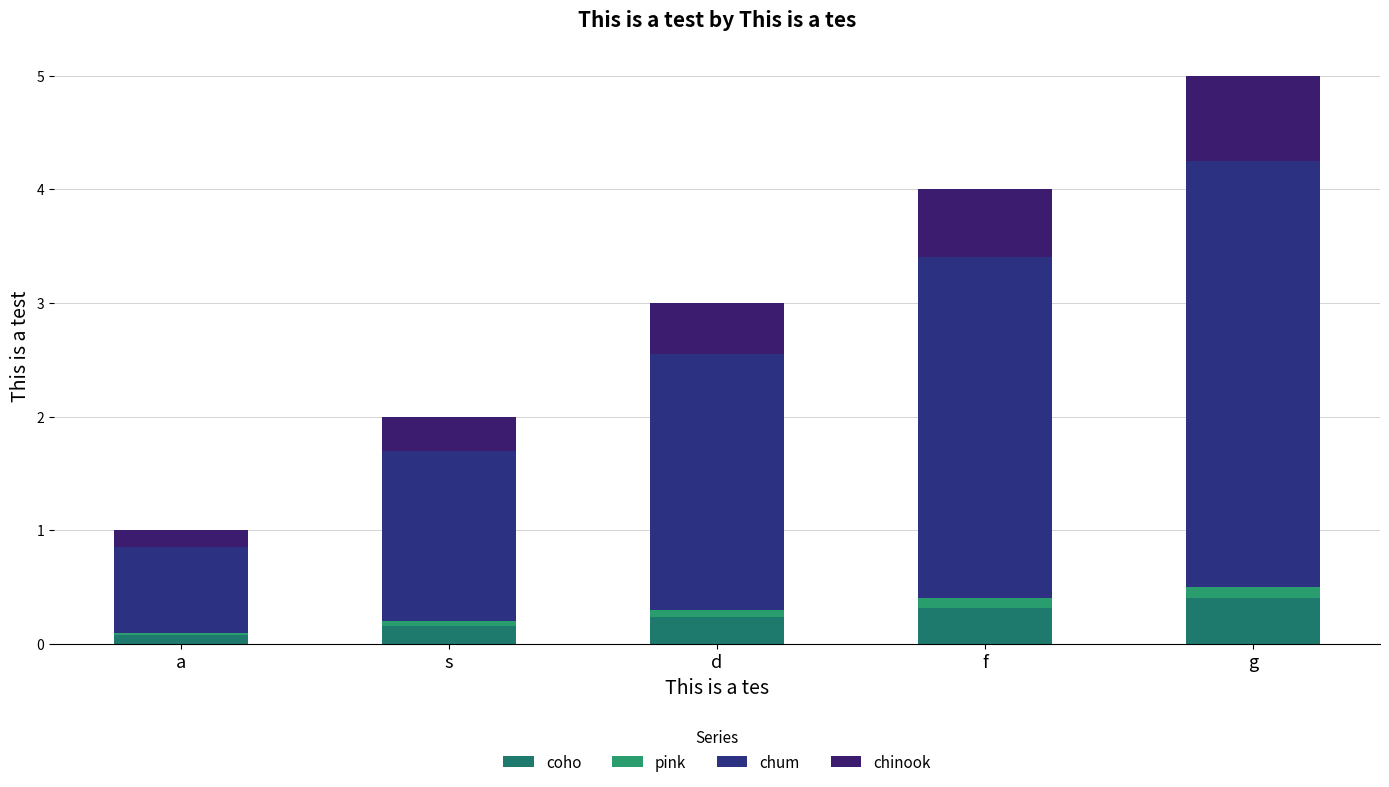

Count the number of data series in this chart.

4